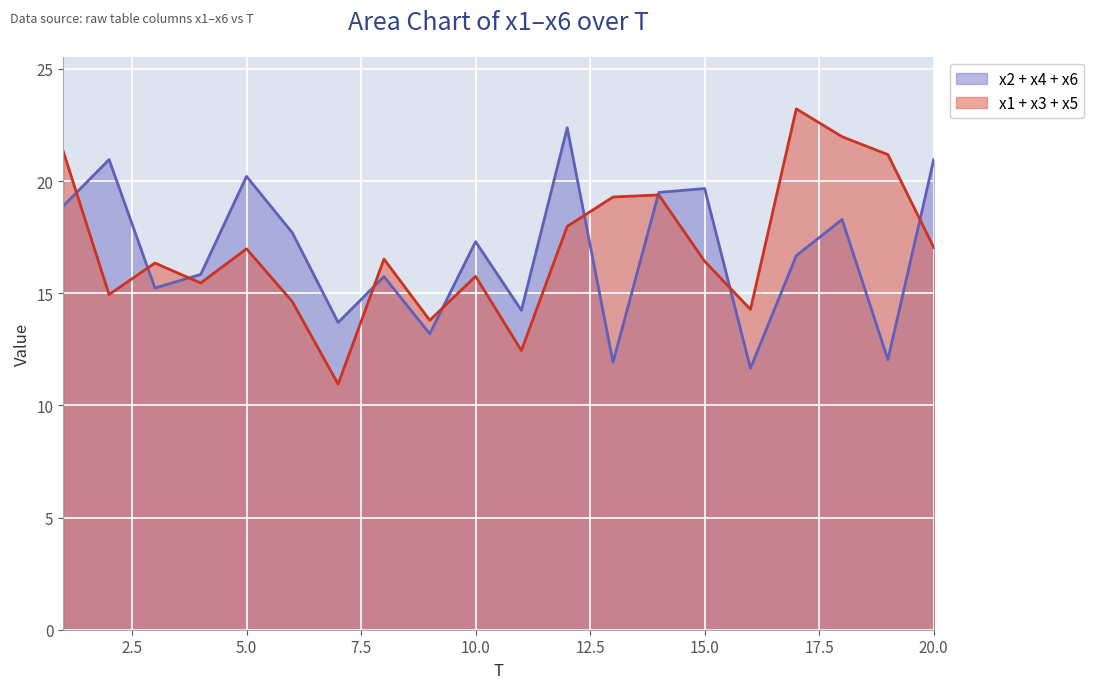

What is the greatest value displayed?

23.2